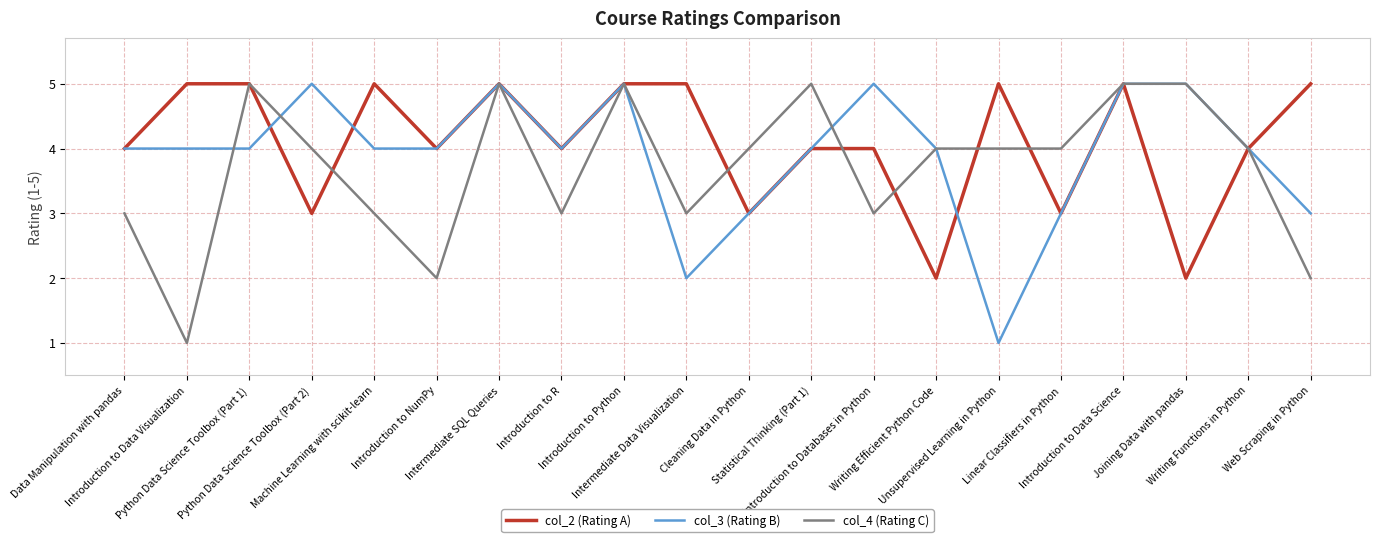

List the series in order of their overall mean, lowest first.

col_4 (Rating C), col_3 (Rating B), col_2 (Rating A)